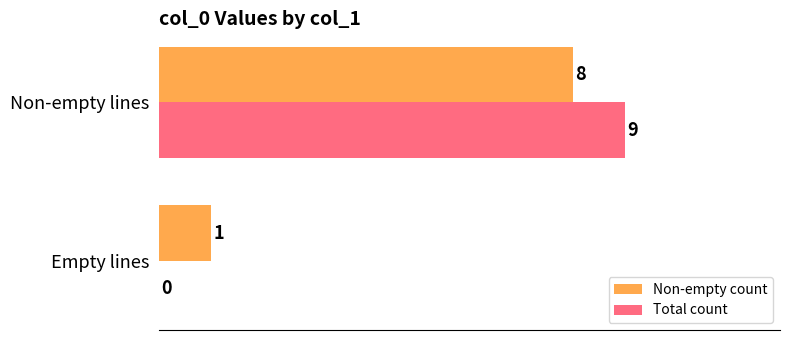

Which category has the highest value across all series?

Non-empty lines